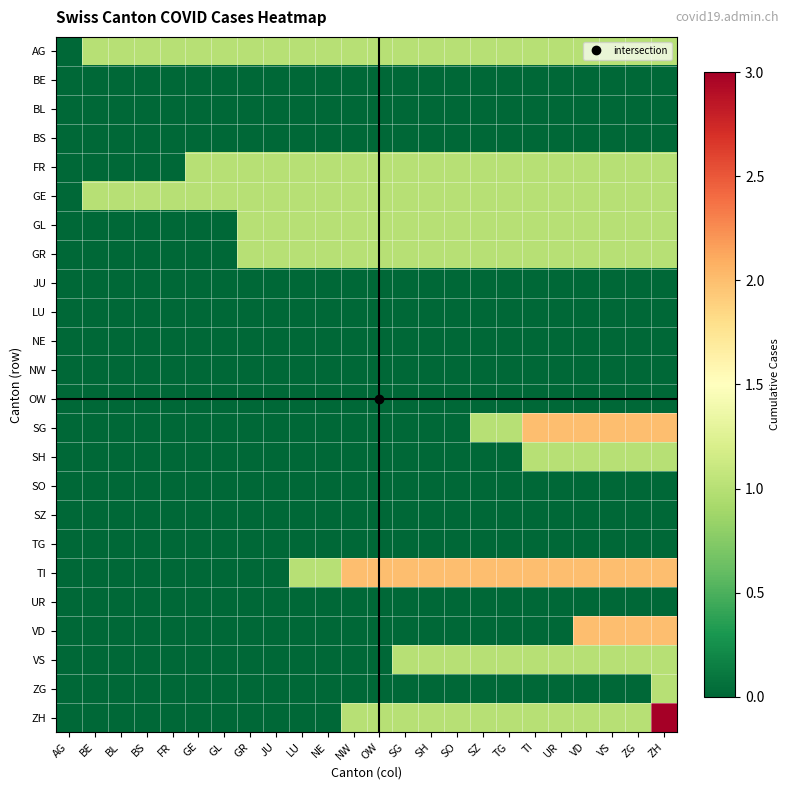

At how many categories does at least one series exceed 2?

1